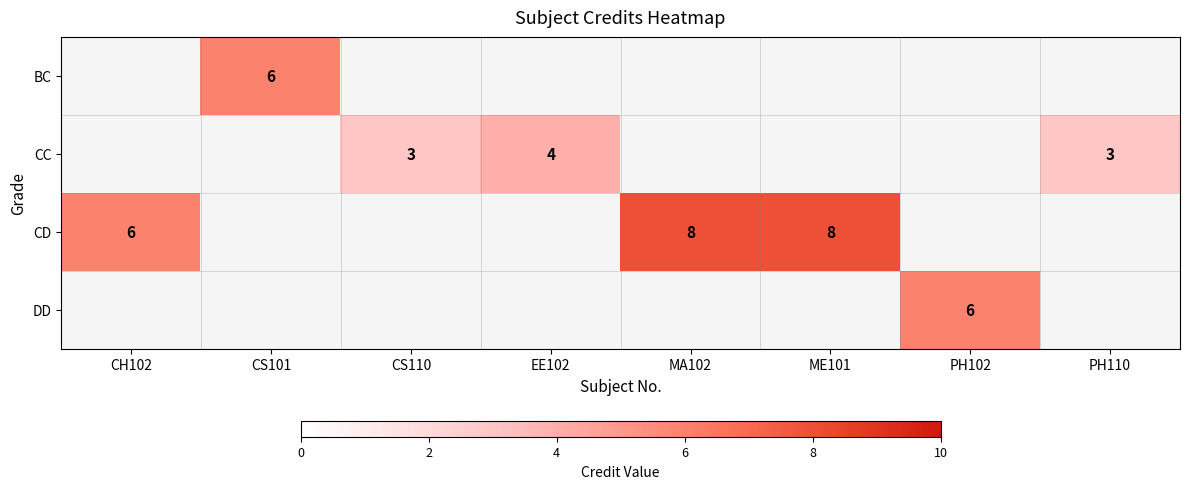

Which has a higher value, EE102 or MA102?

MA102